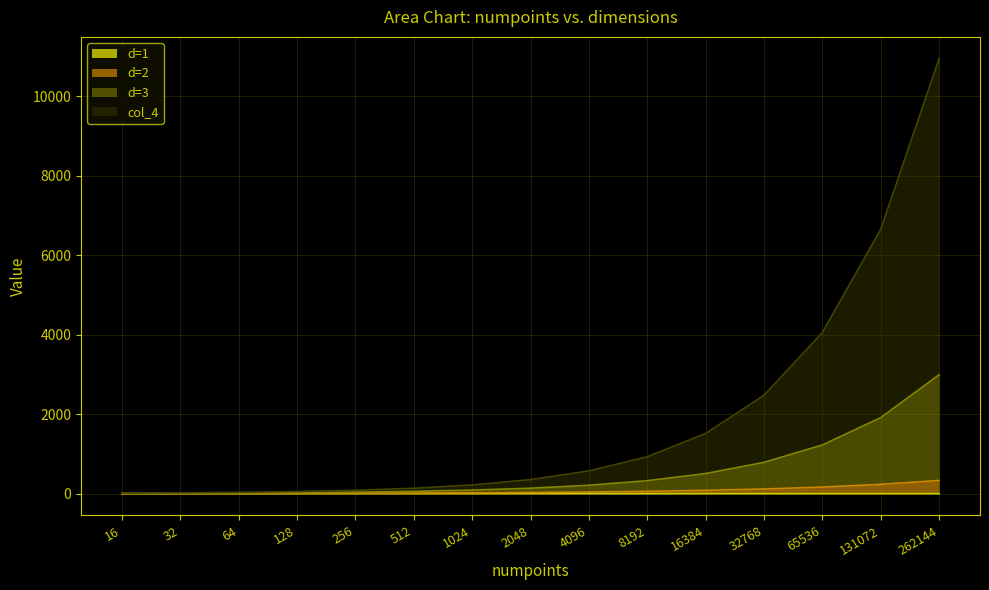

Which has a higher value, 2048 or 32768?

32768